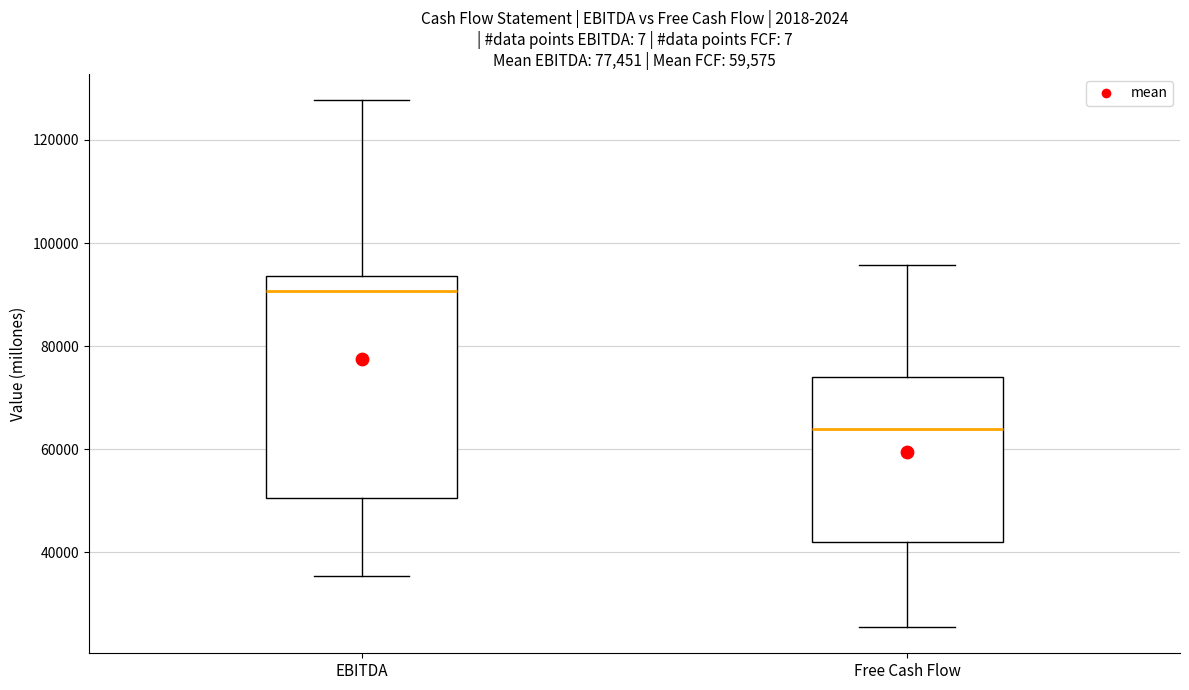

Which box is the tallest, from its lower edge to its upper edge?

EBITDA